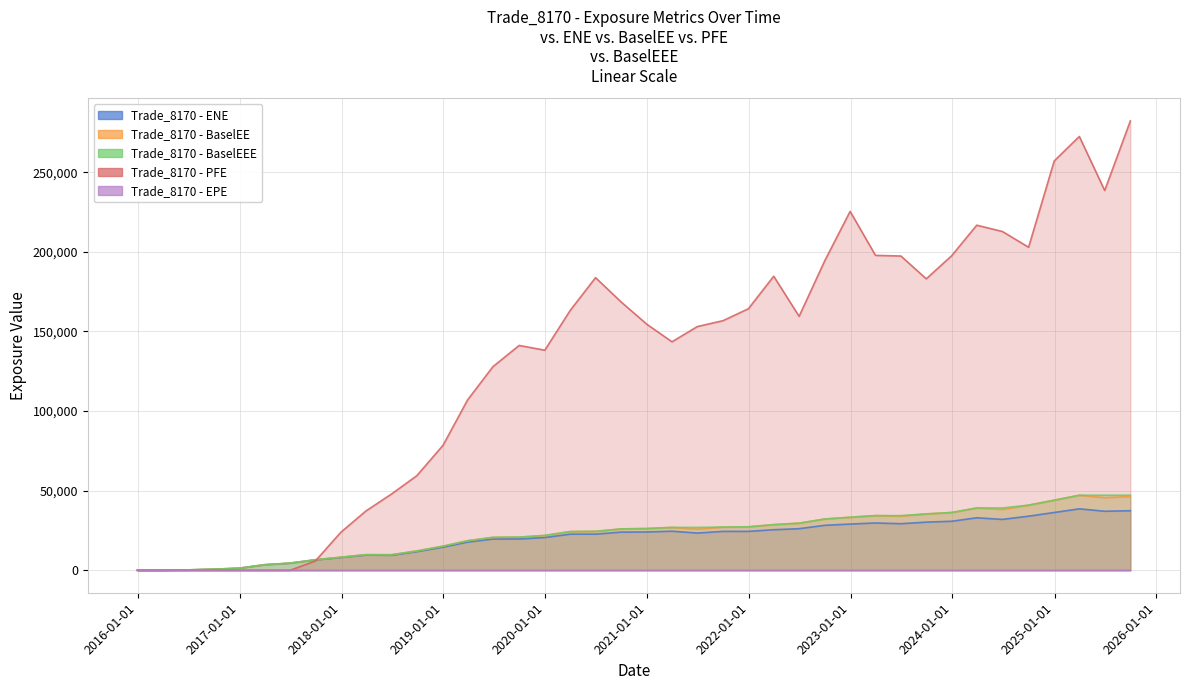

Does the chart display data point markers on the line(s)?

No